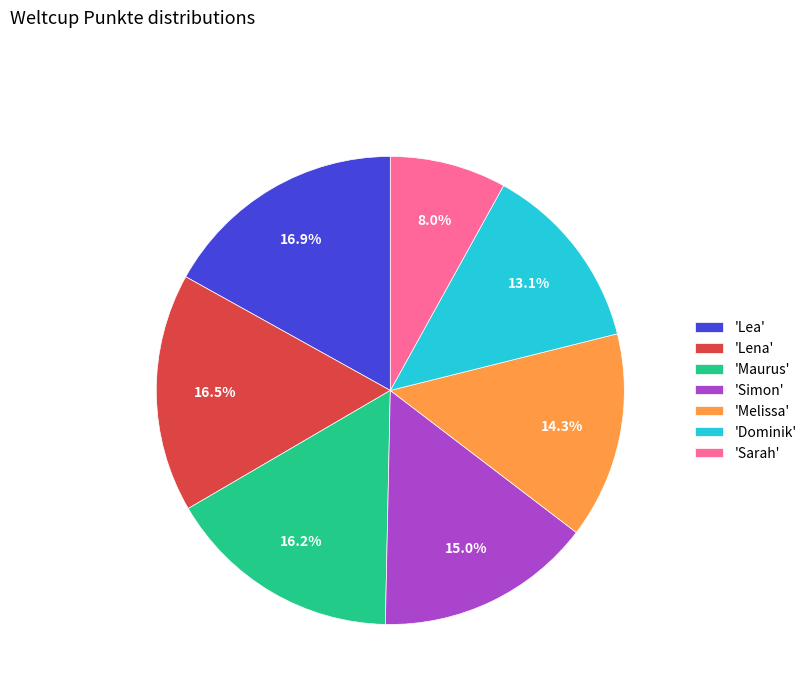

How much of the chart is everything except 'Sarah'?

92.0%